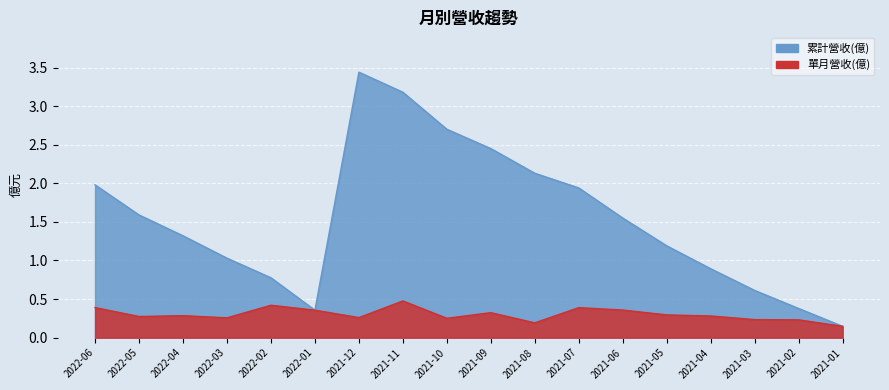

Rank the series by their average value, from lowest to highest.

單月營收(億), 累計營收(億)